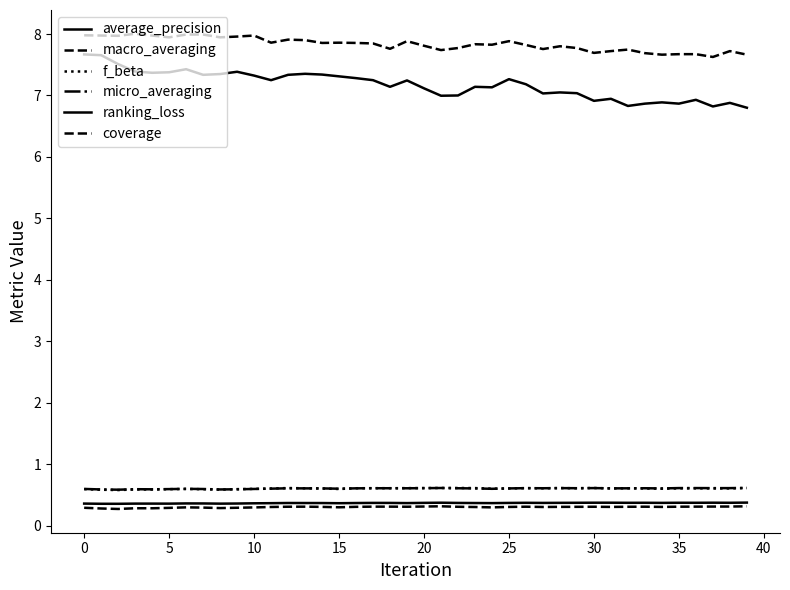

True or false: coverage and micro_averaging intersect in this chart.

False